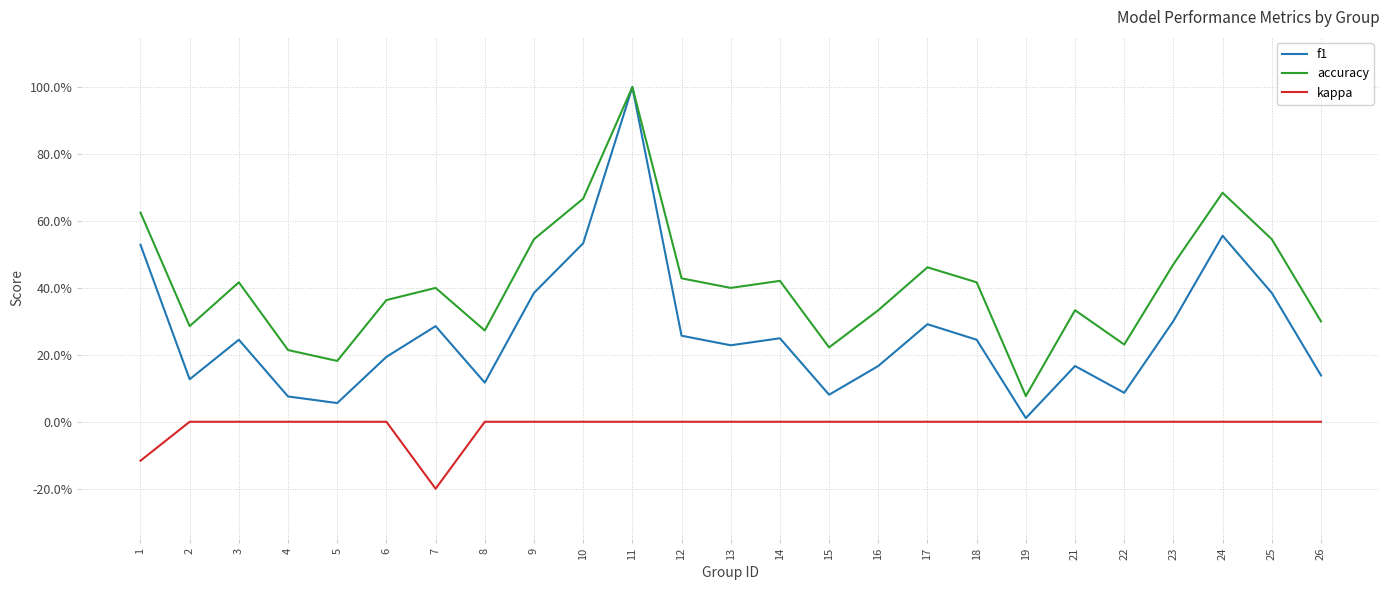

Between 19 and 8, which is larger?

8